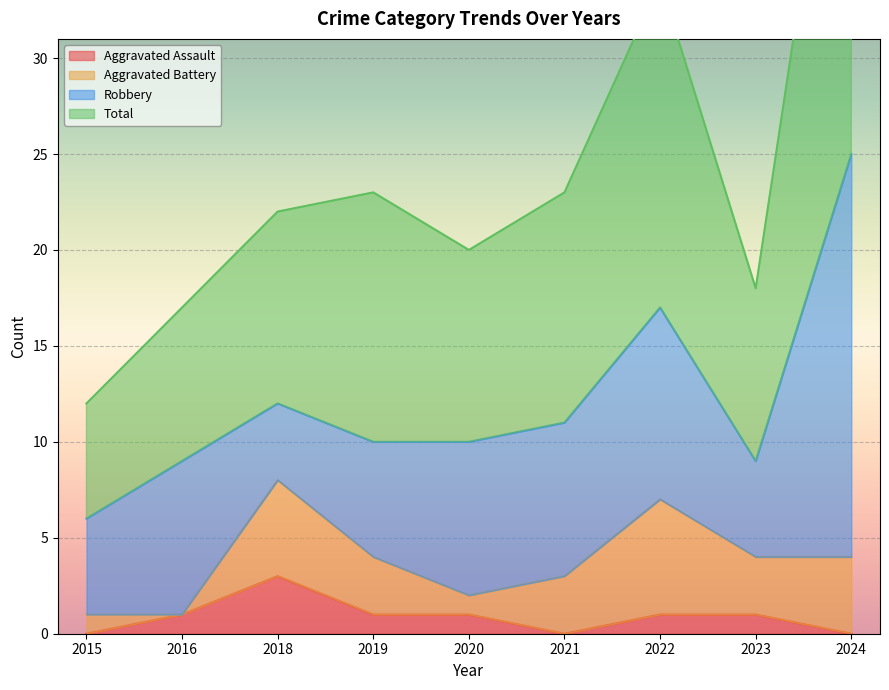

Is it true that Aggravated Assault equals 0 at 2021?

True